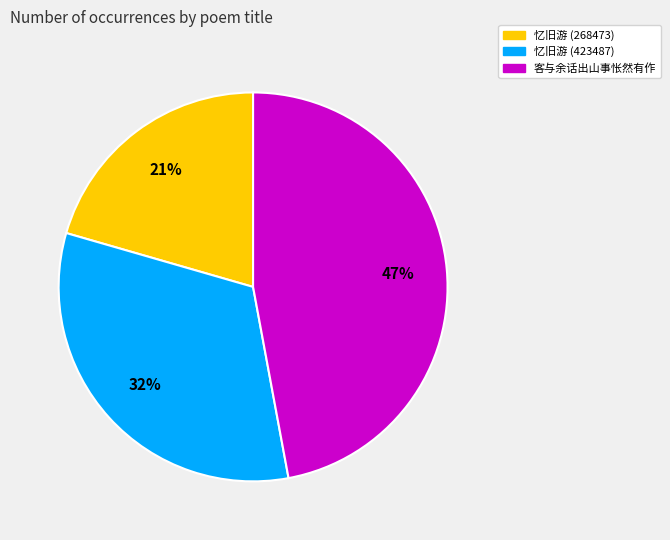

To the nearest percent, what is the average slice percentage?

33%